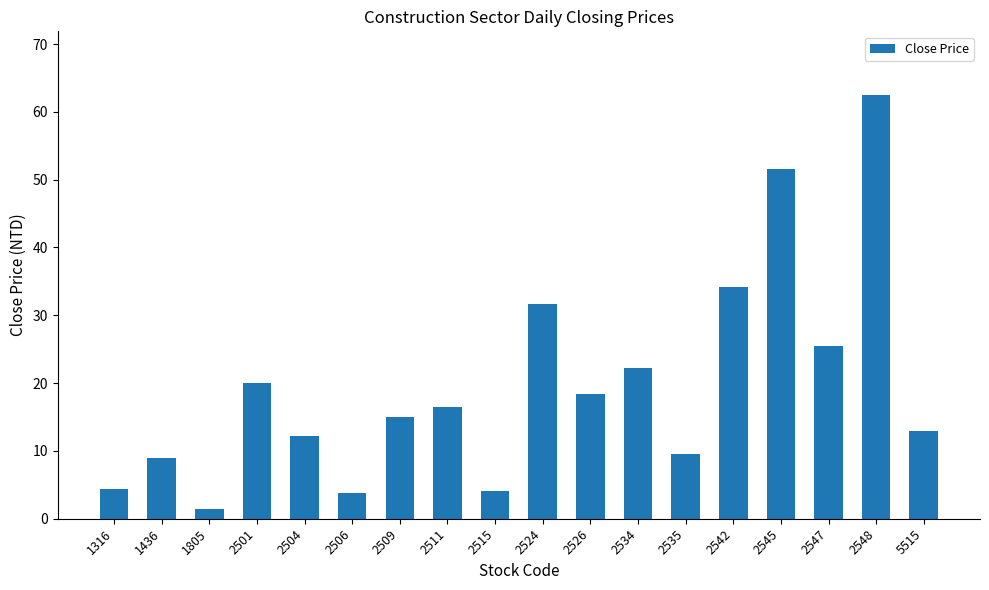

Which category has the lowest value across all series?

1805